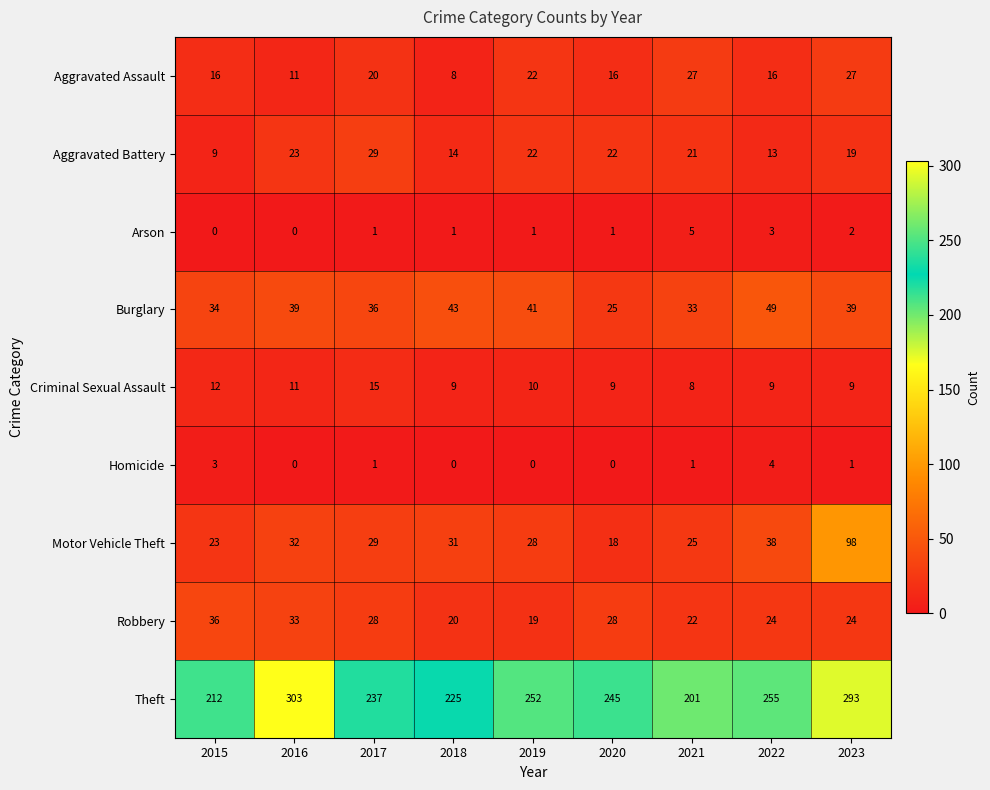

What value does the Aggravated Battery series have at 2017?

29